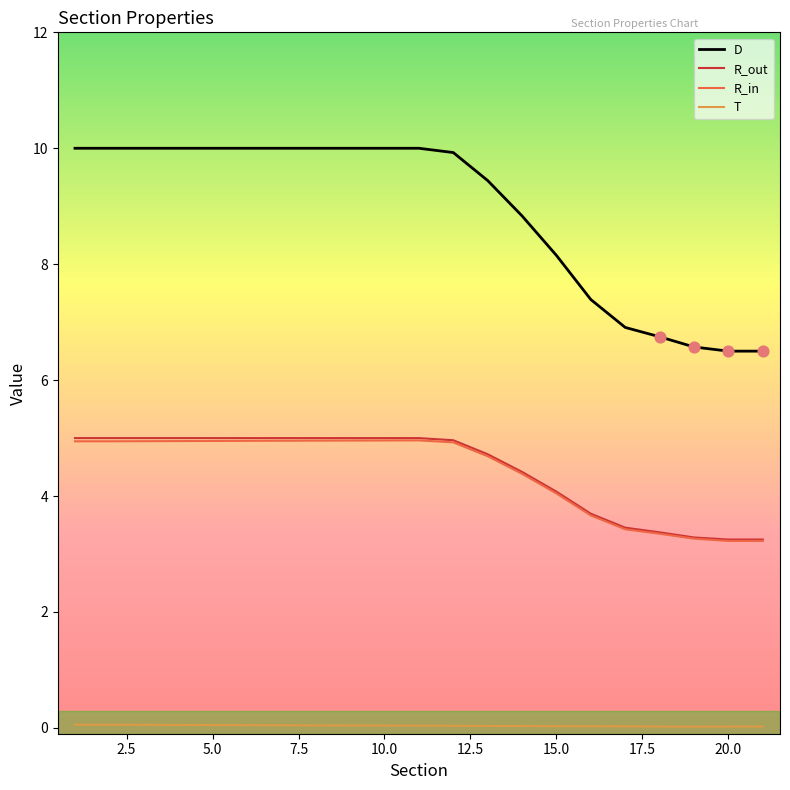

What are all the series names shown in the legend?

D, R_out, R_in, T